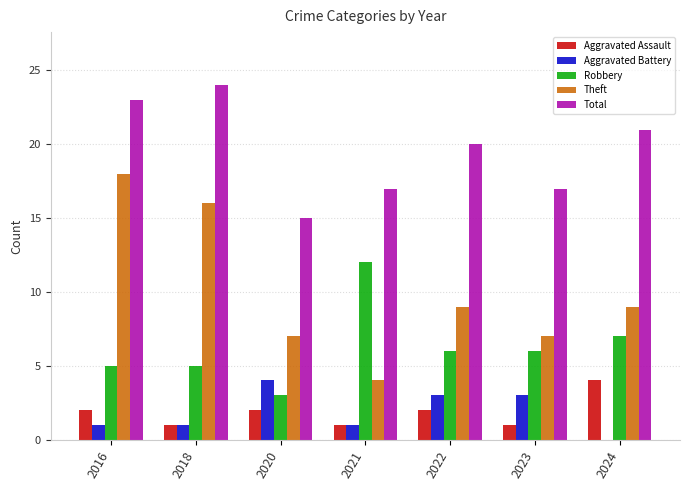

Read the Total value at 2022.

20